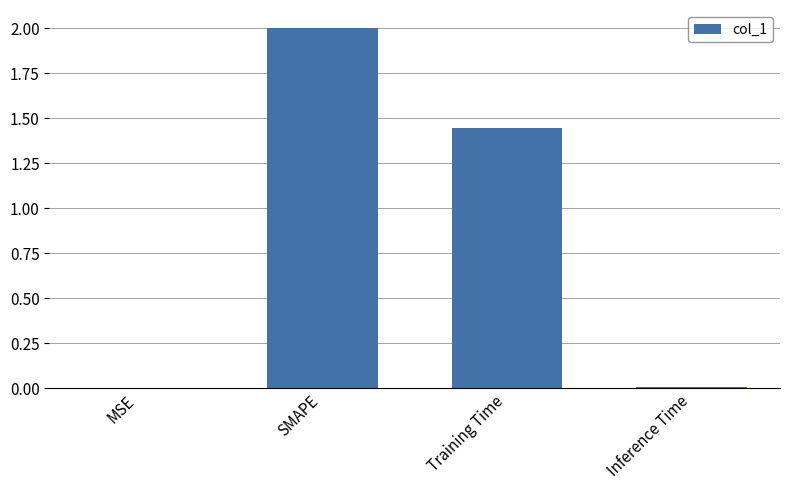

Which has a higher value, MSE or SMAPE?

SMAPE